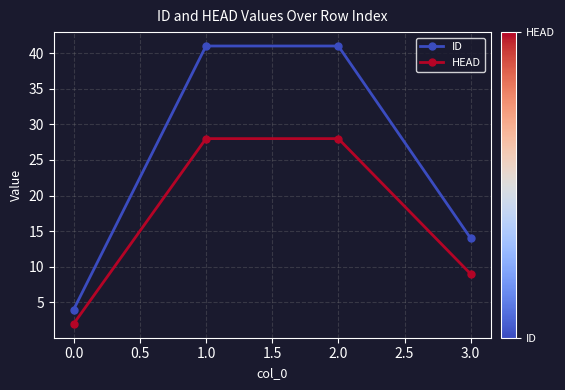

List the series in order of their peak value, highest first.

ID, HEAD